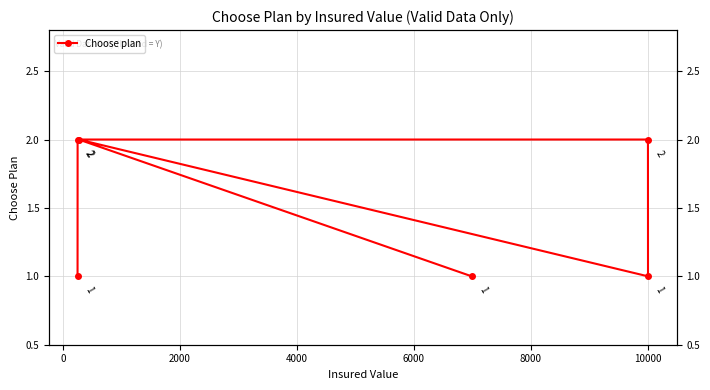

What is the value of the 1st point from the left?

1